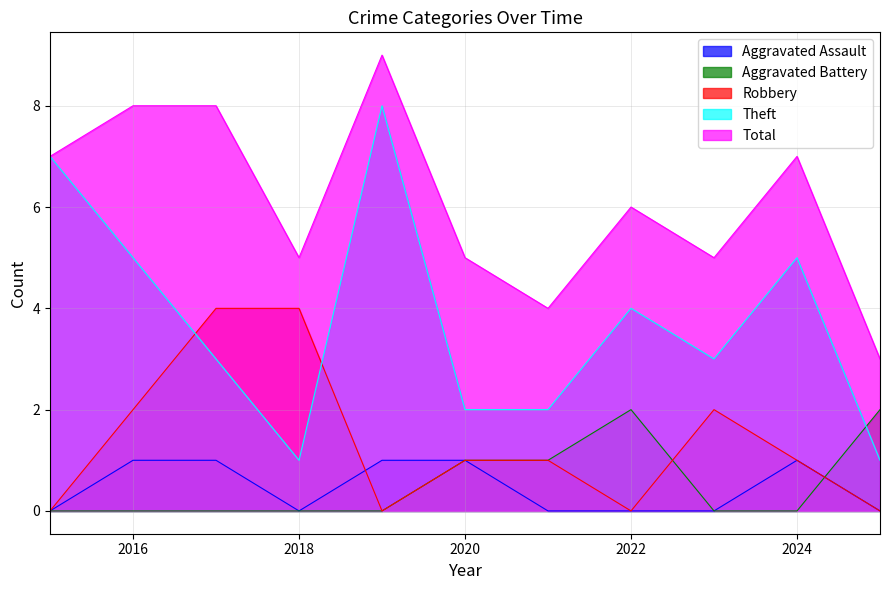

What is the total value across all series at 2015?

14